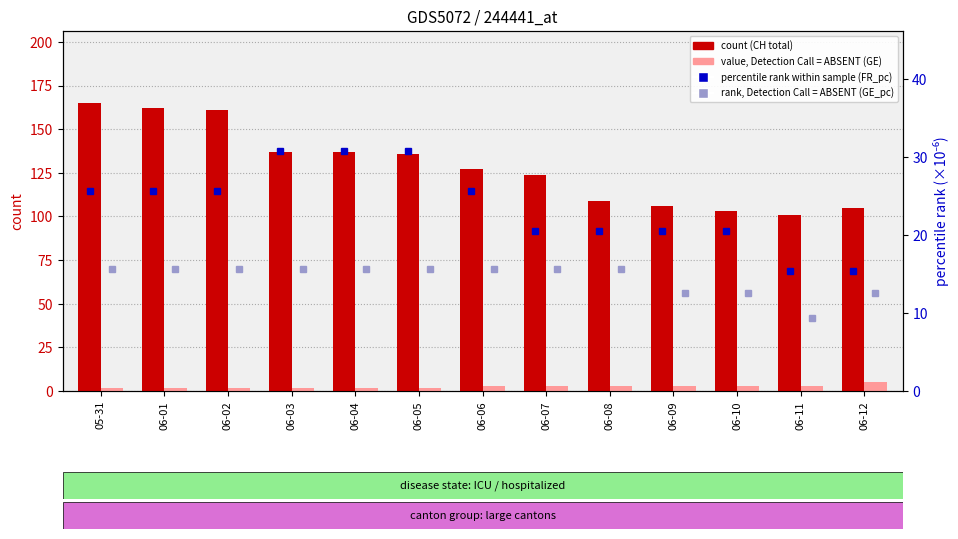

What is the approximate value of value, Detection Call = ABSENT (GE) at 06-06?

3.0